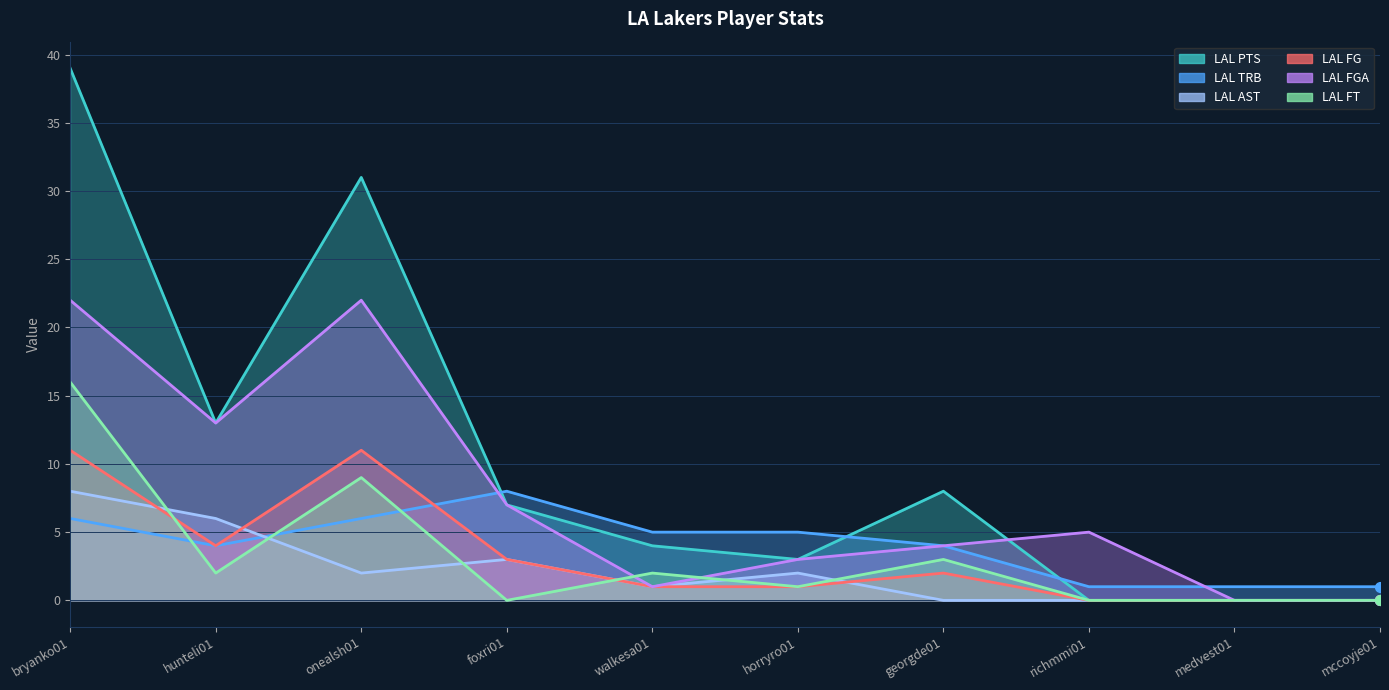

At walkesa01, list the series in order from largest to smallest.

LAL TRB, LAL PTS, LAL FT, LAL AST, LAL FG, LAL FGA